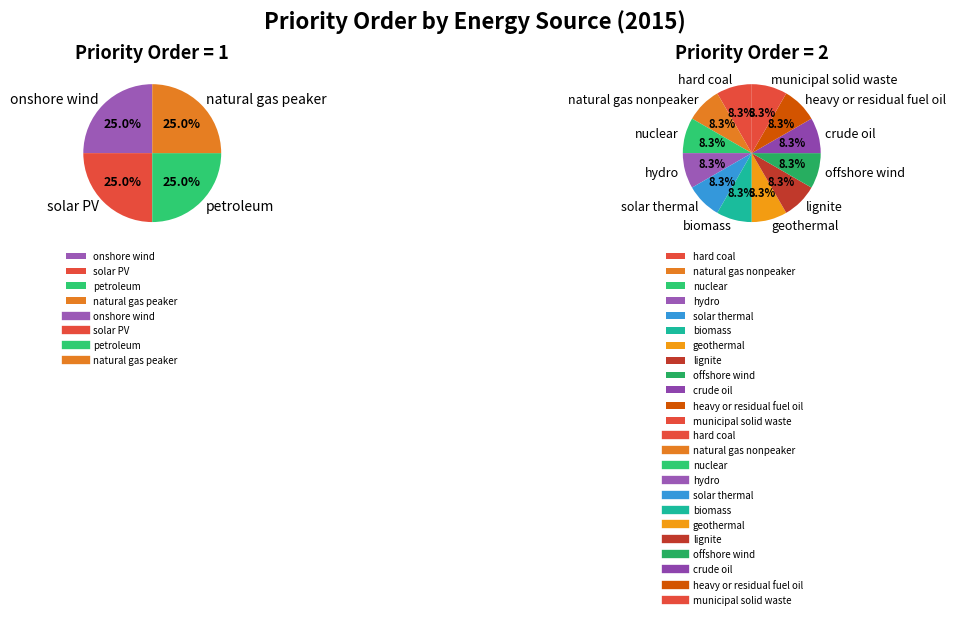

True or false: nuclear accounts for 1% of the total.

False